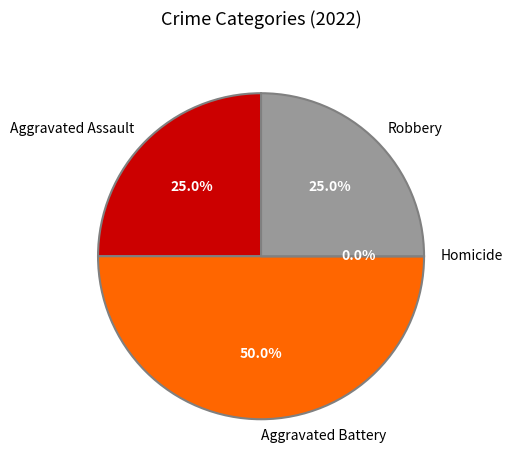

To the nearest percent, what is the average slice percentage?

25%